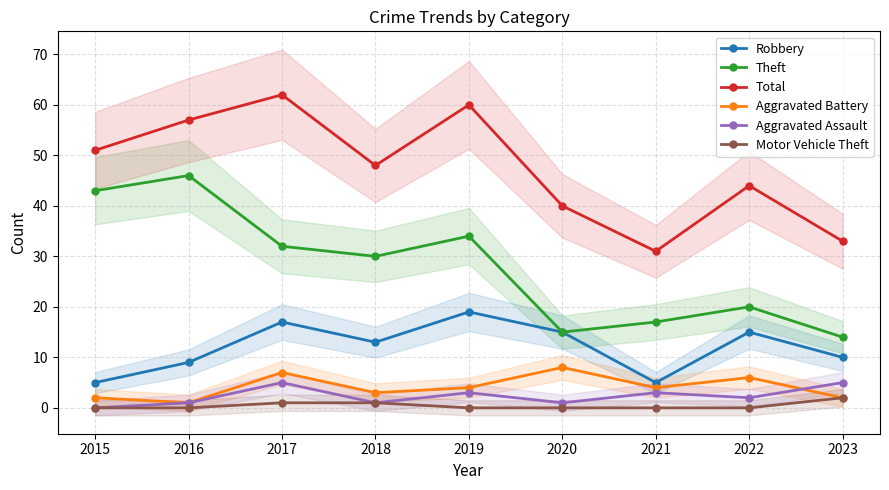

At 2016, list the series in order from smallest to largest.

Motor Vehicle Theft, Aggravated Battery, Aggravated Assault, Robbery, Theft, Total